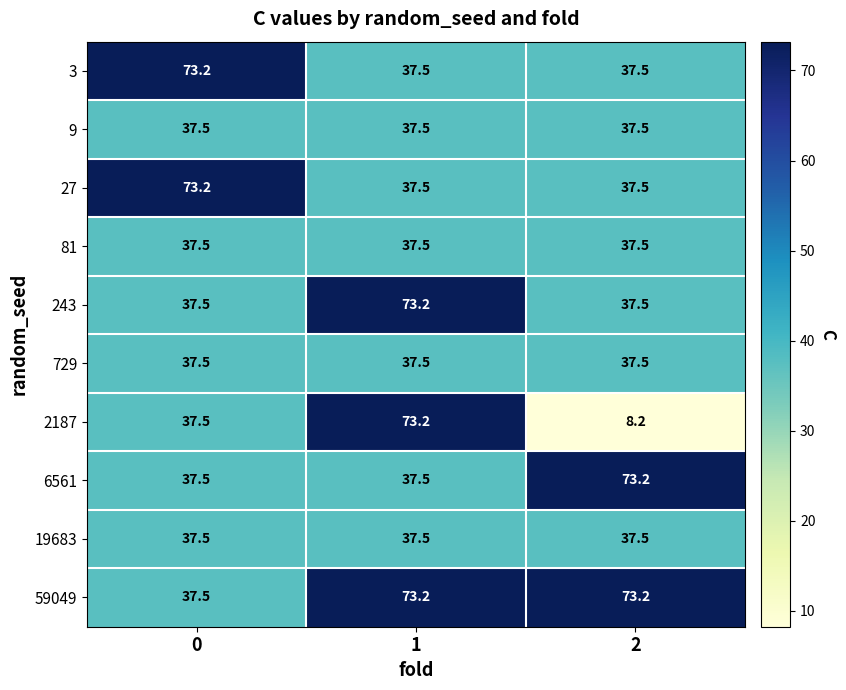

What value does the 59049 series have at 0?

37.5